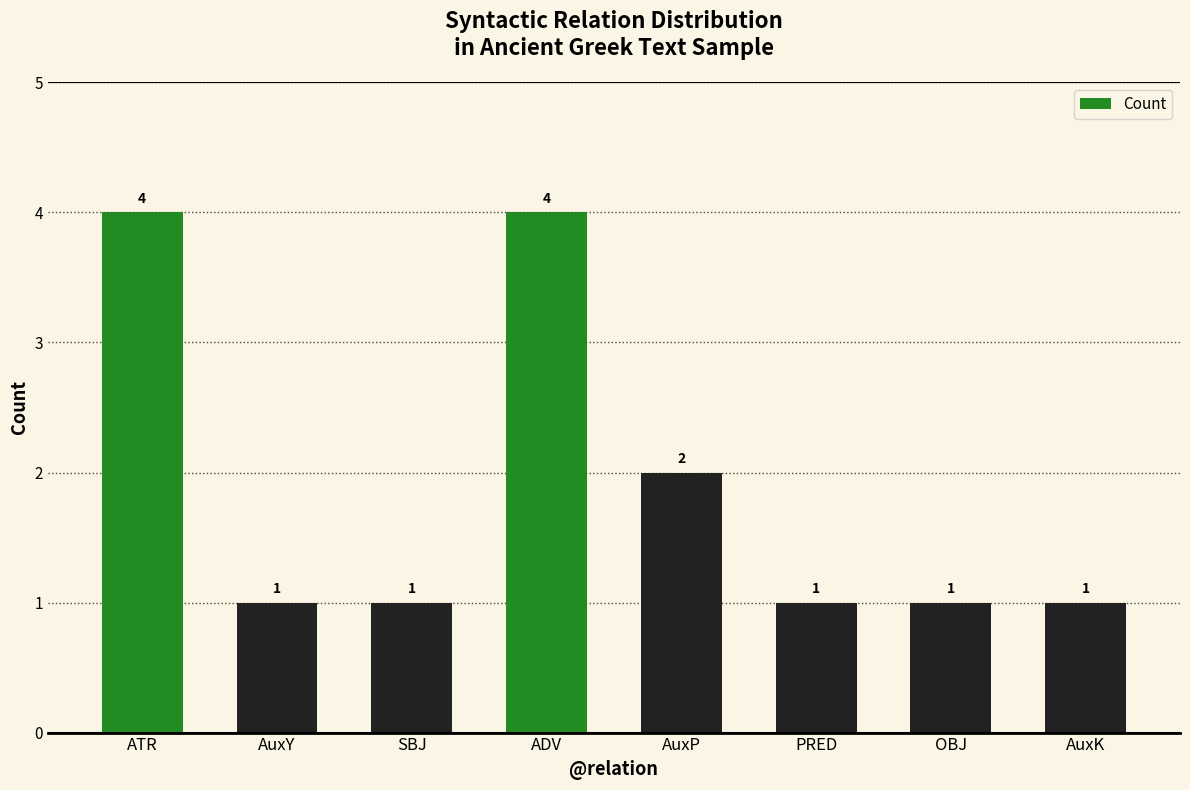

What position from the left is ATR?

1